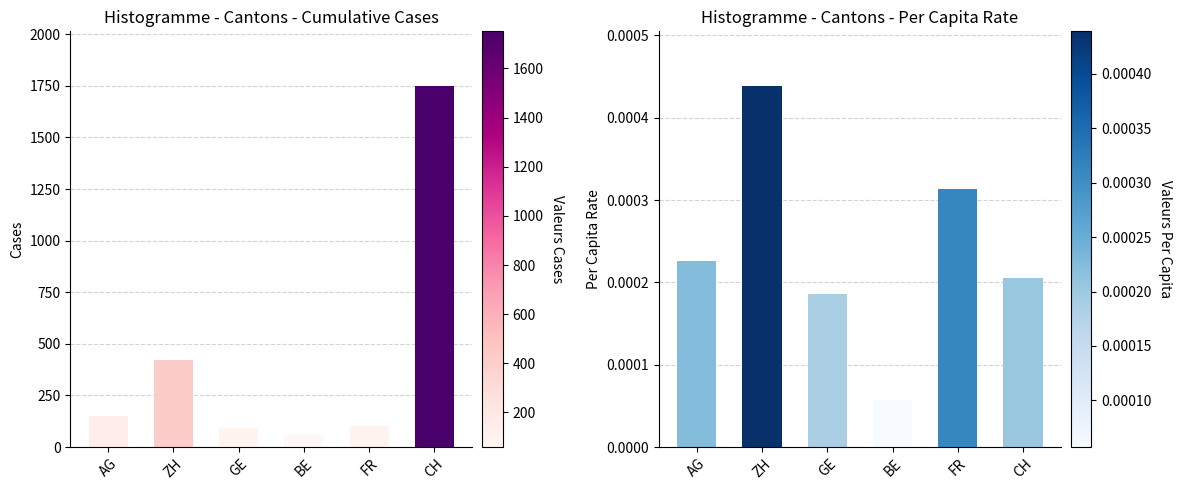

What is the sum of all Cumulative Cases values?

2578.0